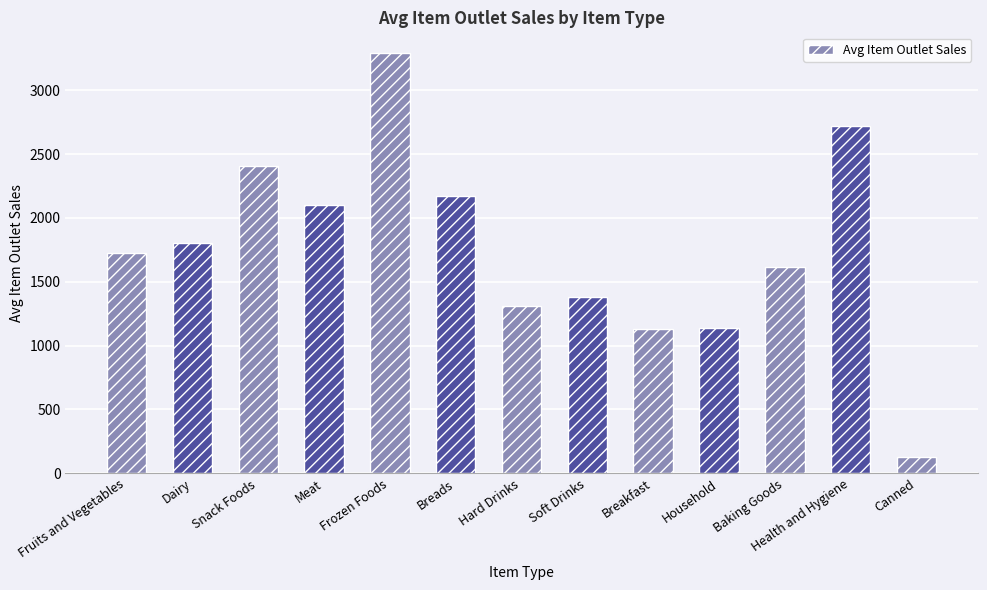

Read the value at Dairy.

1802.6